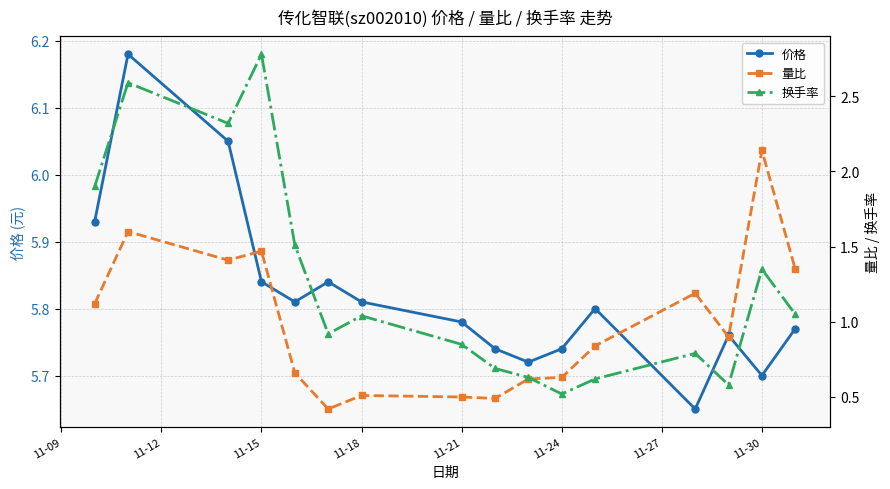

True or false: 量比 and 价格 cross at least once.

False